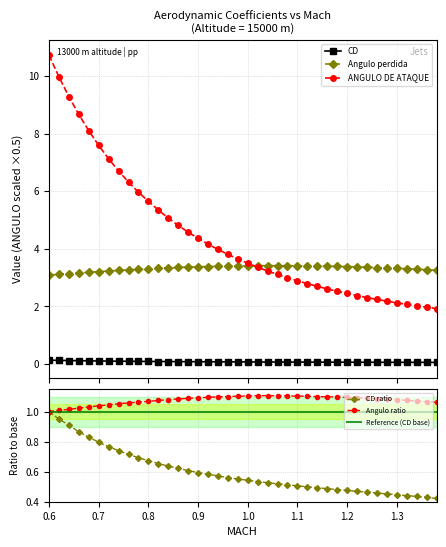

The value of Angulo ratio at 1.3 is 1.8. True or false?

False